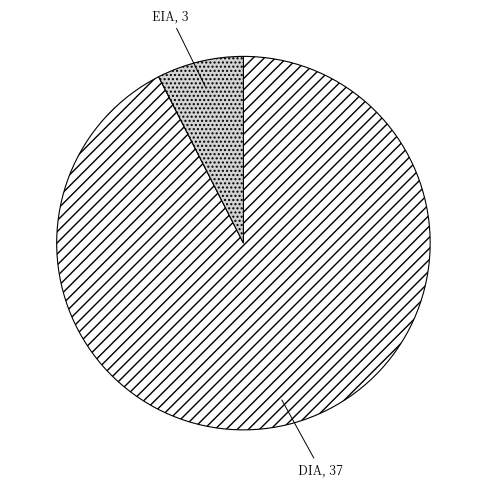

Between DIA and EIA, which is larger?

DIA